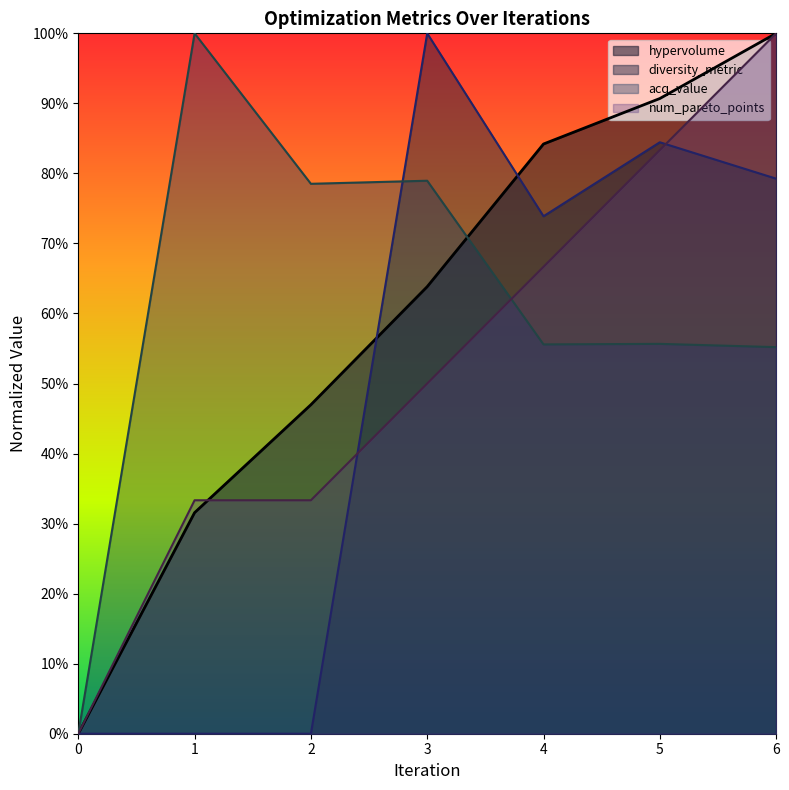

Which series has the largest total across all categories?

acq_value